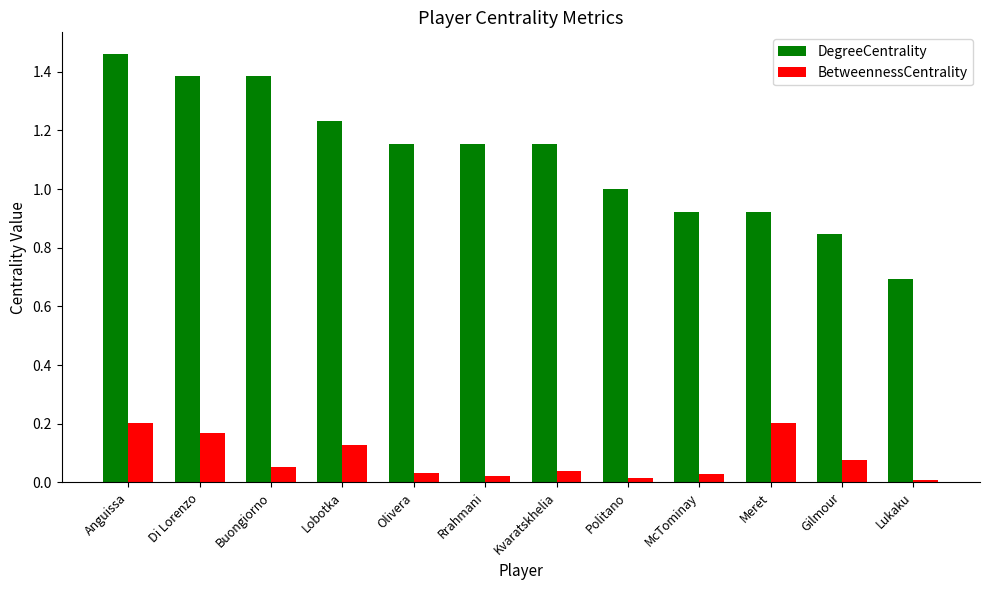

What is the label of the 12th bar from the right?

Anguissa